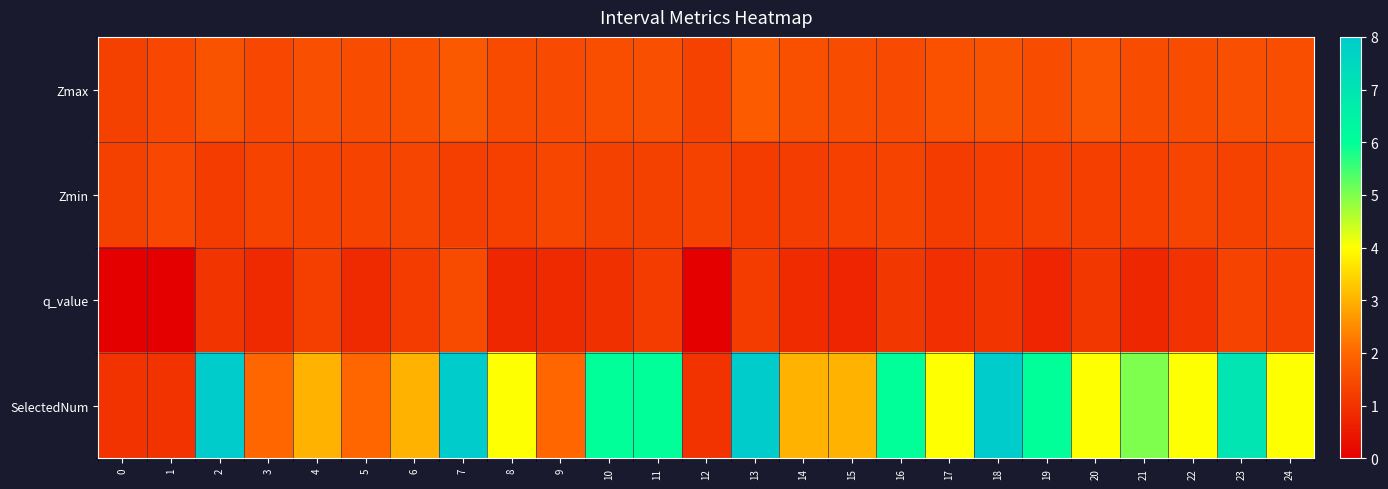

Reading left to right, extract all data points from this chart.

row_0: 1.3	1.4	1.6	1.4	1.6	1.5	1.6	1.8	1.5	1.5	1.5	1.6	1.3	1.8	1.6	1.5	1.5	1.6	1.6	1.5	1.7	1.5	1.5	1.6	1.5
row_1: 1.3	1.4	1.2	1.3	1.3	1.3	1.4	1.2	1.3	1.4	1.3	1.3	1.3	1.2	1.2	1.3	1.3	1.2	1.2	1.3	1.2	1.3	1.4	1.3	1.4
row_2: 0.0	0.0	1.1	0.8	1.2	0.8	1.2	1.5	0.8	0.8	1.0	1.2	0.0	1.2	0.9	0.7	1.1	0.9	1.0	0.7	1.1	0.8	1.0	1.3	1.2
row_3: 1.0	1.0	8.0	2.0	3.0	2.0	3.0	8.0	4.0	2.0	6.0	6.0	1.0	8.0	3.0	3.0	6.0	4.0	8.0	6.0	4.0	5.0	4.0	7.0	4.0